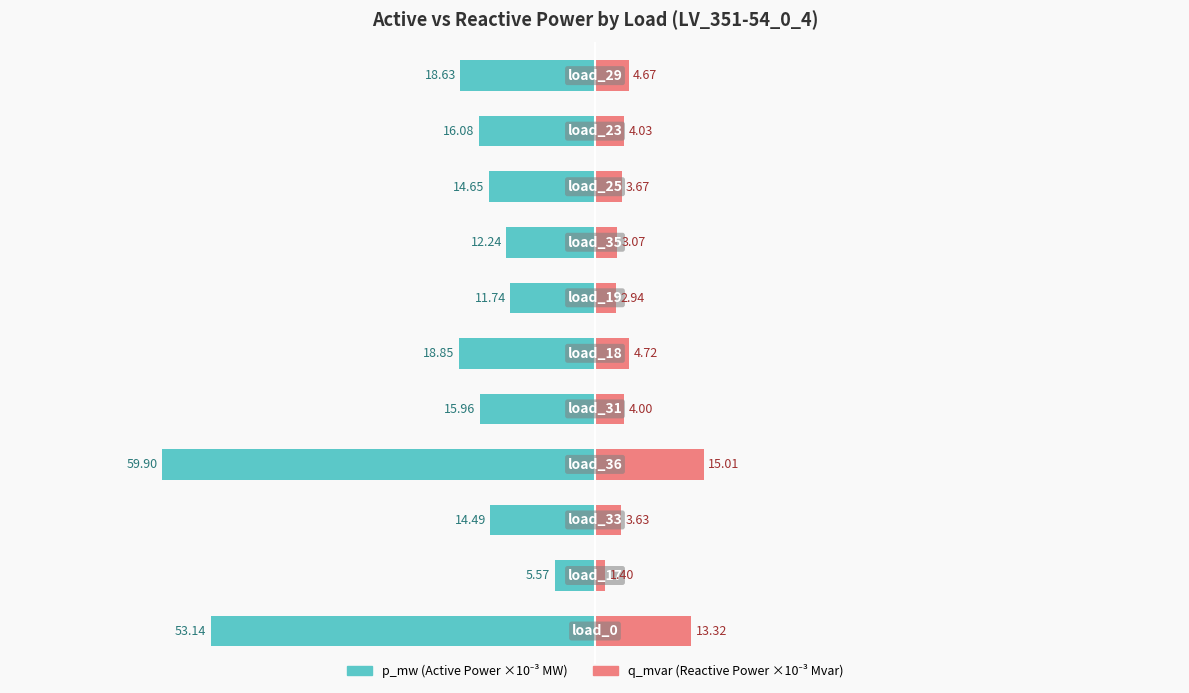

Reading right to left, transcribe all the data shown in this chart.

p_mw (×10⁻³ MW): -18.6	-16.1	-14.6	-12.2	-11.7	-18.8	-16.0	-59.9	-14.5	-5.6	-53.1
q_mvar (×10⁻³ Mvar): 4.7	4.0	3.7	3.1	2.9	4.7	4.0	15.0	3.6	1.4	13.3